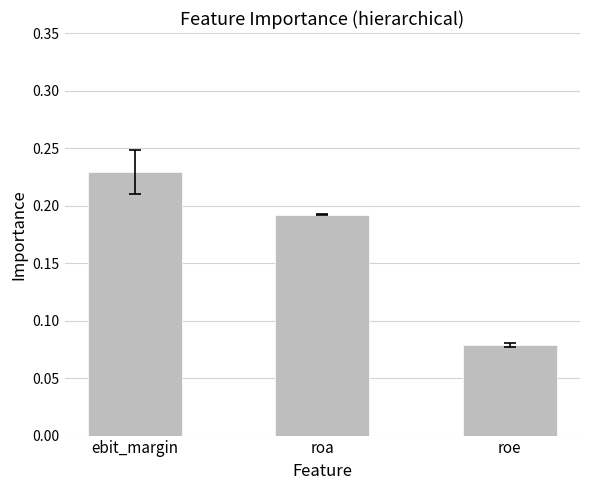

What is the change in value from roa to roe?

-0.1